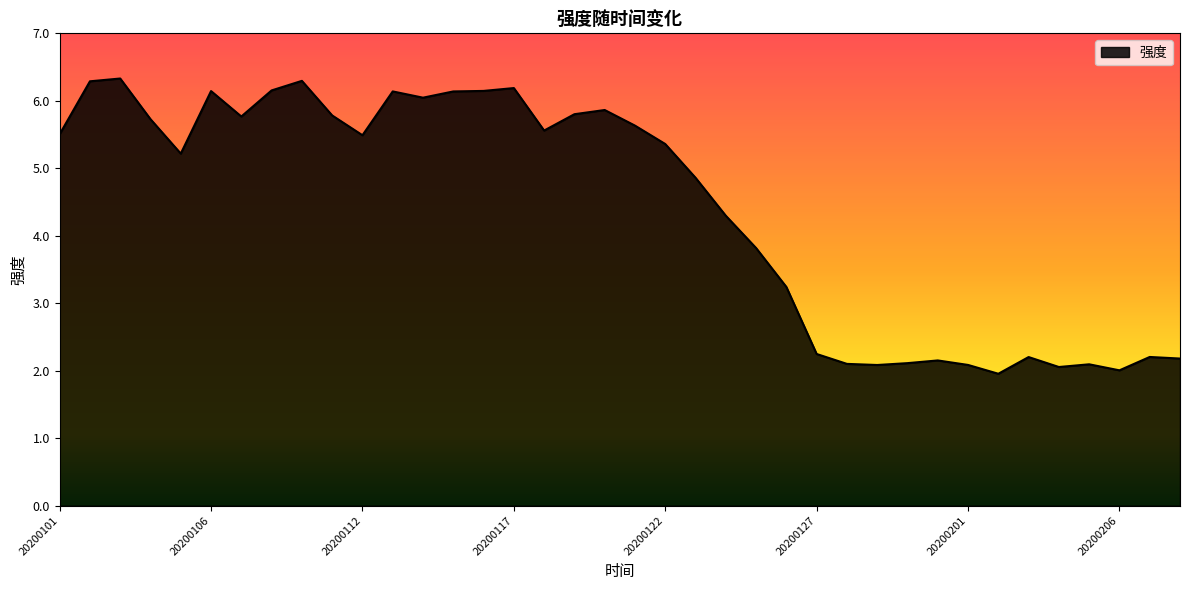

What is the greatest value displayed?

6.3